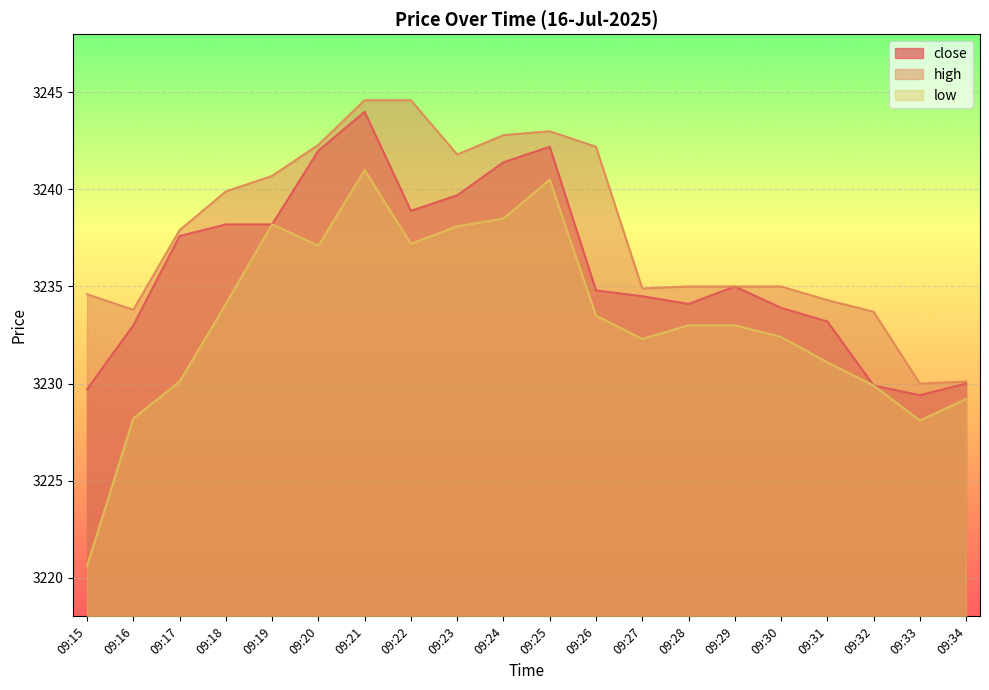

At how many categories does at least one series exceed 3240?

8